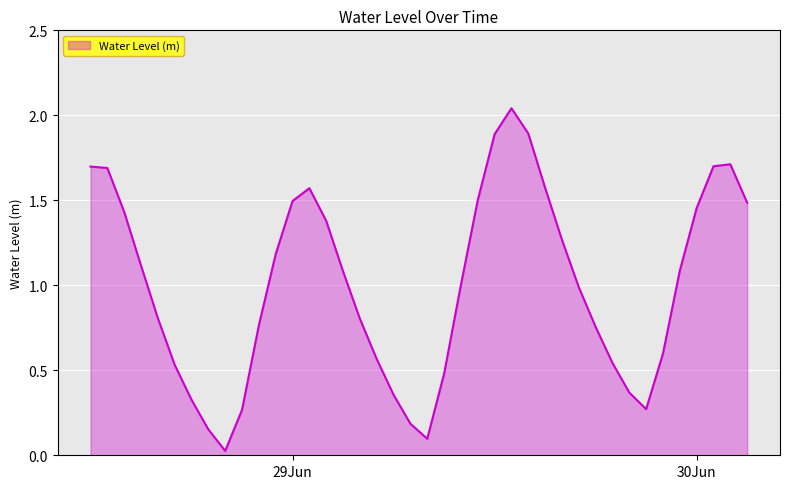

How many lines are shown in the chart?

1